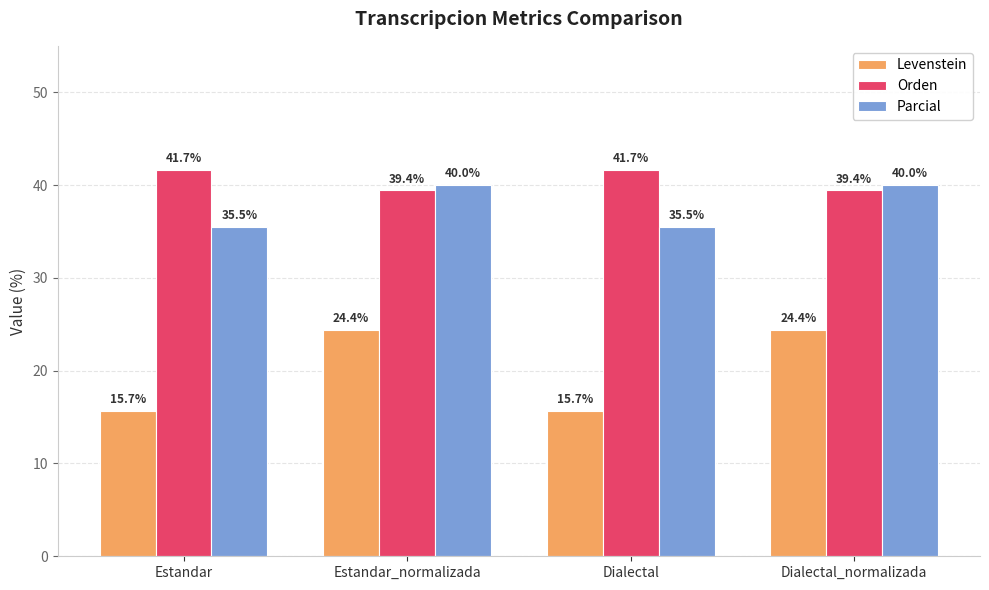

At which label does Orden first exceed 41?

Estandar